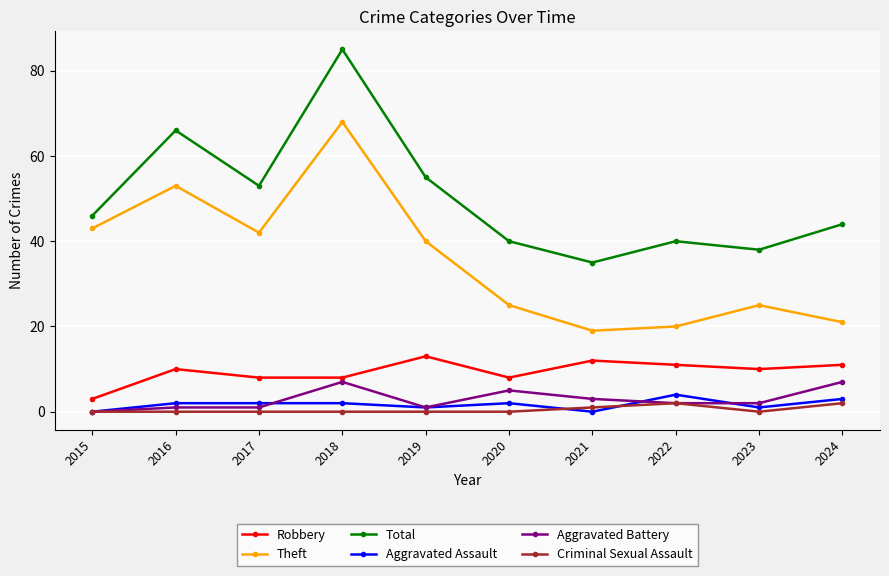

Read the Total value at 2016, to the nearest 10.

70